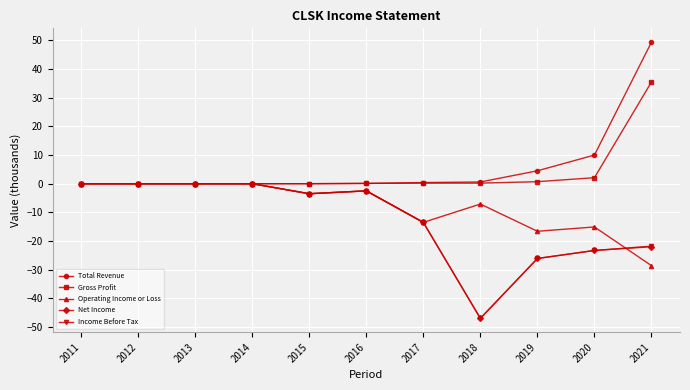

Where is Total Revenue nearest to the value 24?

2020